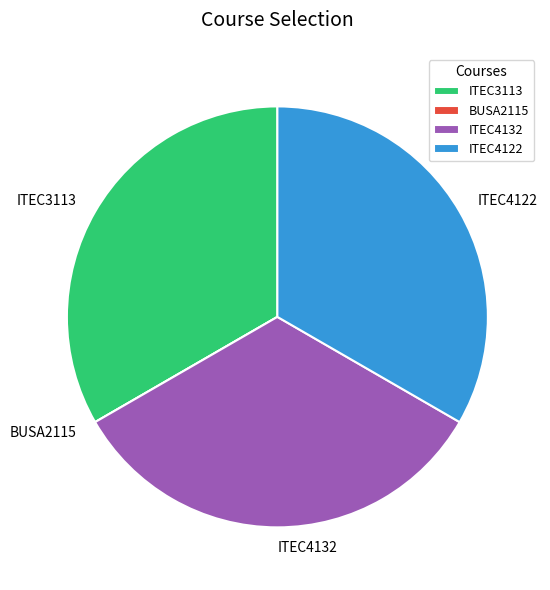

The ITEC4132 slice represents 39% of the pie. True or false?

False